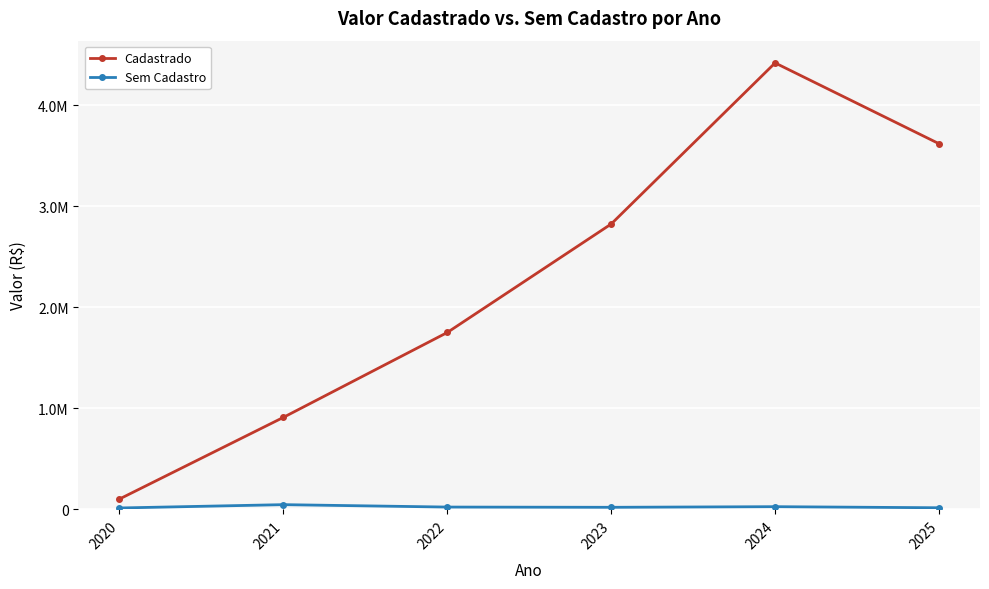

At which category does the chart reach its minimum across all series?

2020